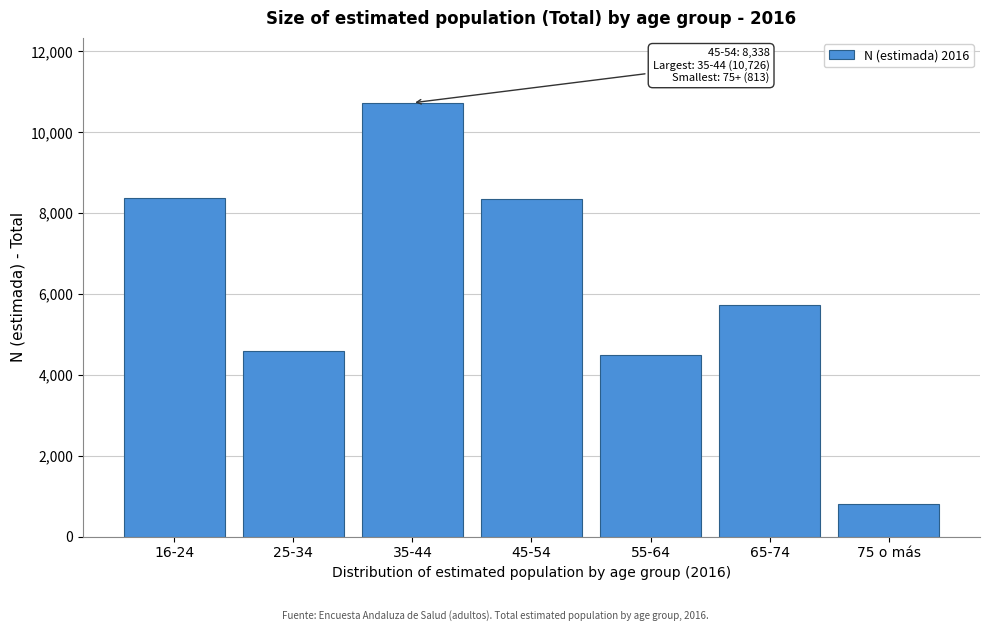

The value at 35-44 is 10726. True or false?

True